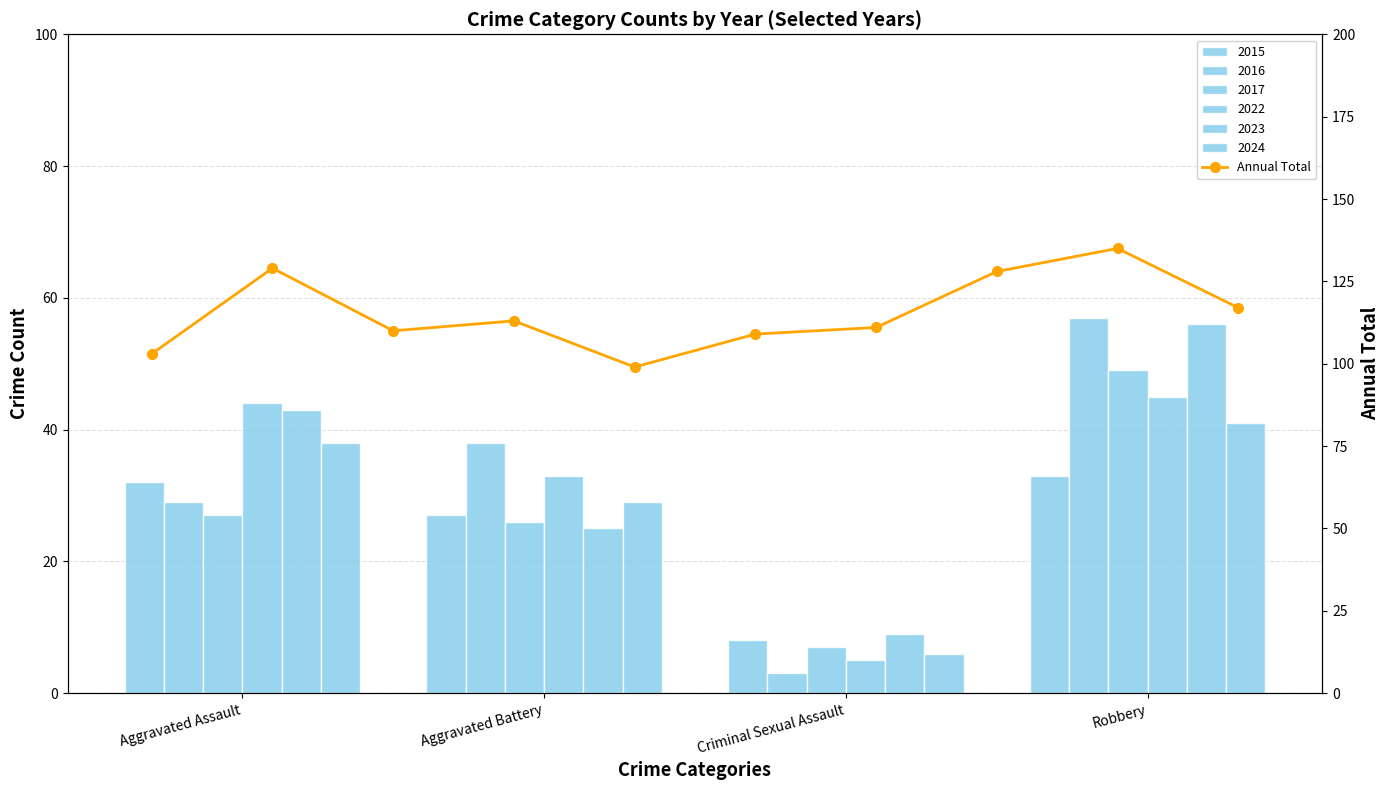

What is the difference between the maximum and minimum values?

36